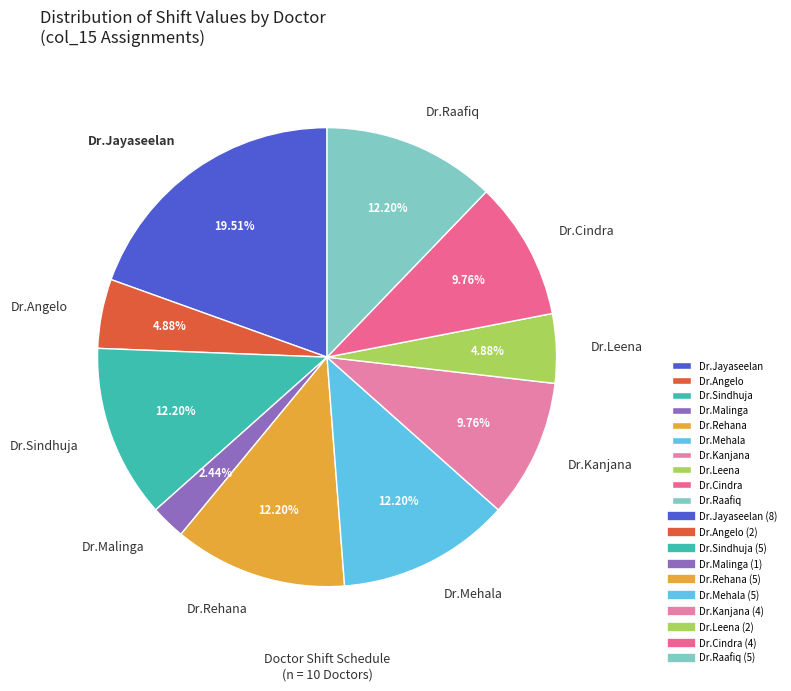

Is it true that Dr.Rehana is 12% of the pie?

True